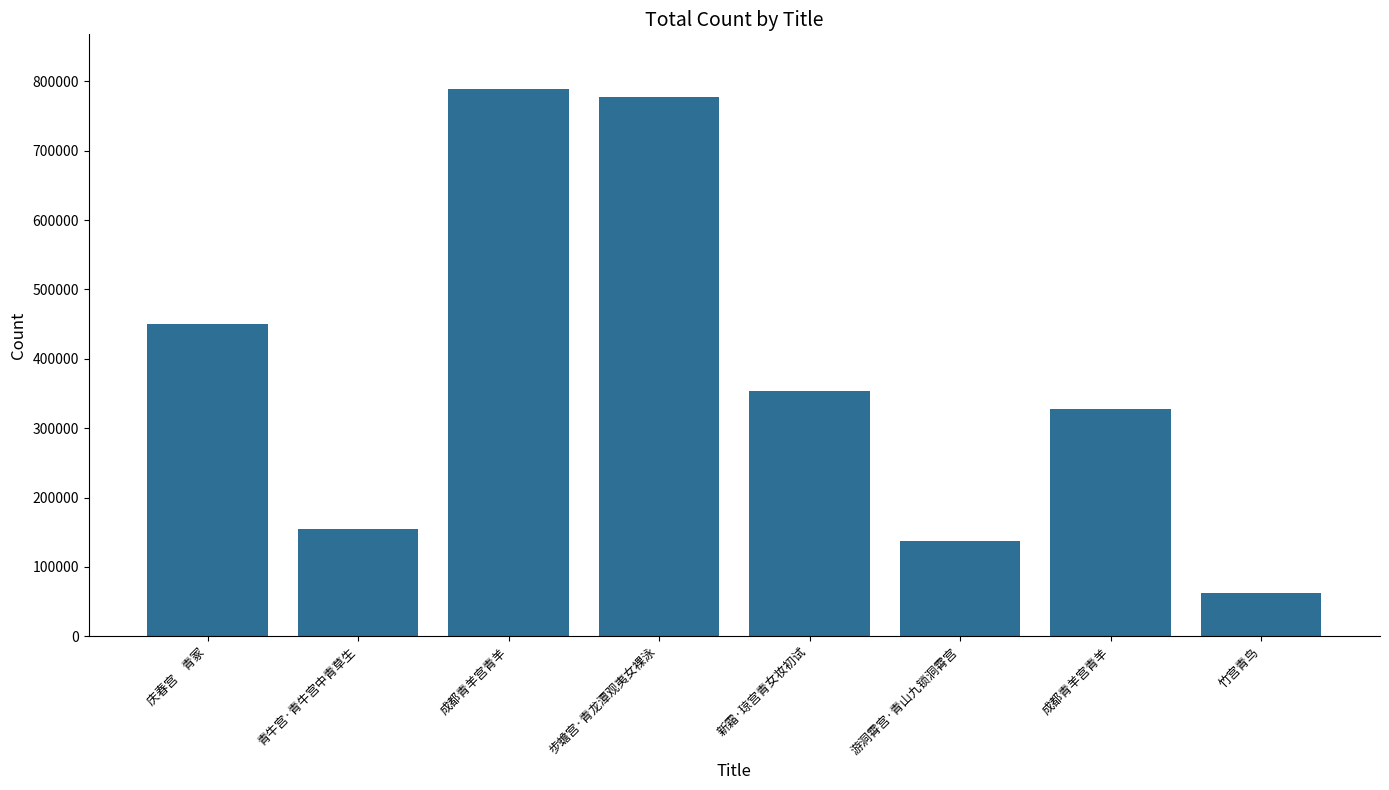

What is the difference between the values at 游洞霄宫·青山九锁洞霄宫 and 青牛宫·青牛宫中青草生?

16991